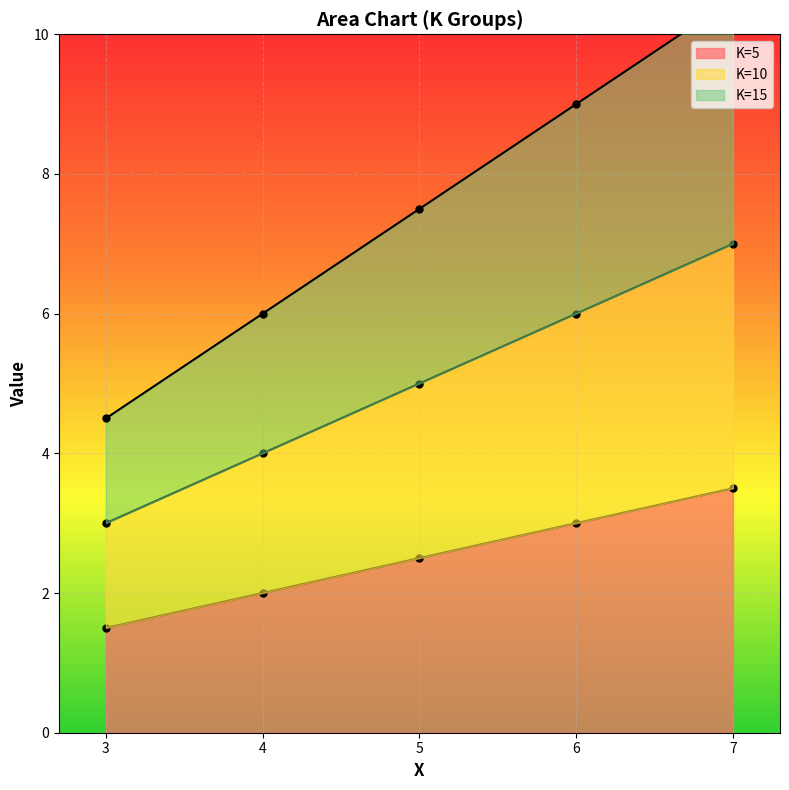

Reading left to right, what are all the values shown in this chart?

K=1: 3=1.5	4=2.0	5=2.5	6=3.0	7=3.5
K=5: 3=3.0	4=4.0	5=5.0	6=6.0	7=7.0
K=10: 3=4.5	4=6.0	5=7.5	6=9.0	7=10.5